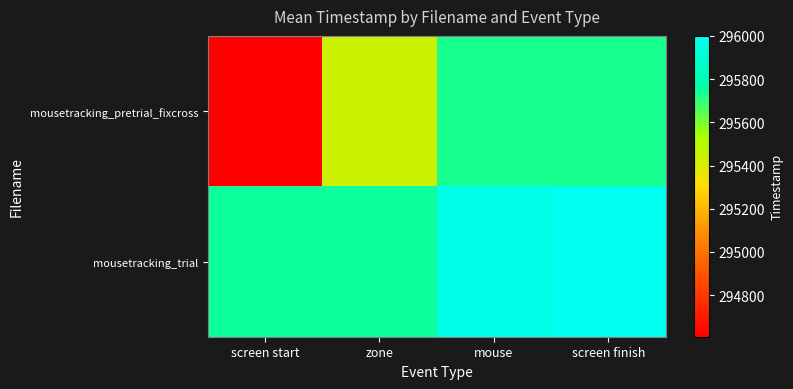

Rank the series at screen start from lowest to highest value.

mousetracking_pretrial_fixcross, mousetracking_trial